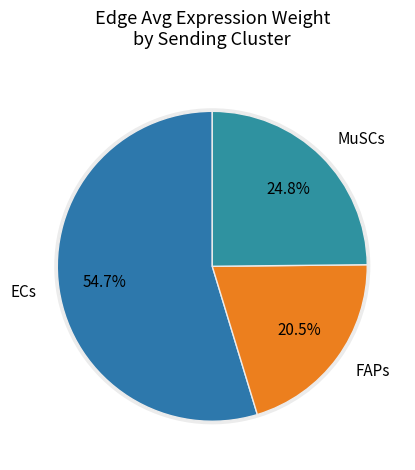

True or false: FAPs accounts for 39% of the total.

False